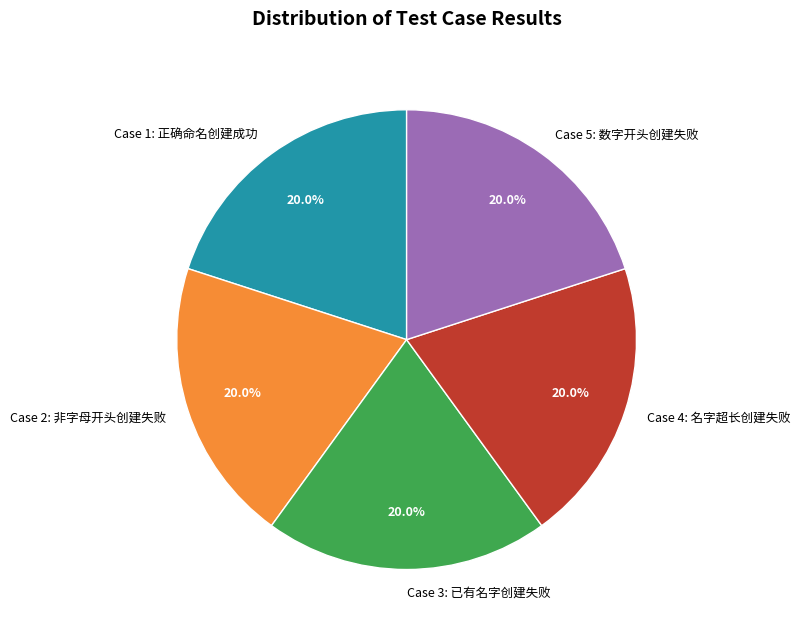

What is the ratio of the value at Case 1: 正确命名创建成功 to the value at Case 3: 已有名字创建失败?

1.0